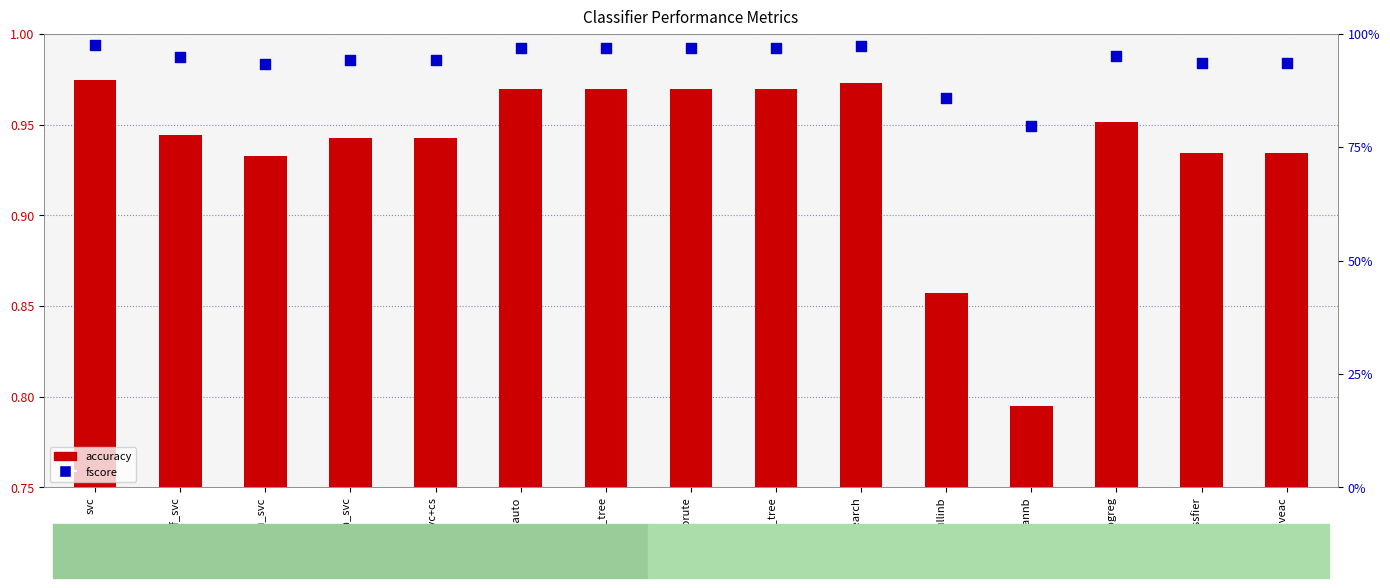

Is the value of accuracy at lin_svc+cs greater than the value of fscore at knn-kd_tree?

No